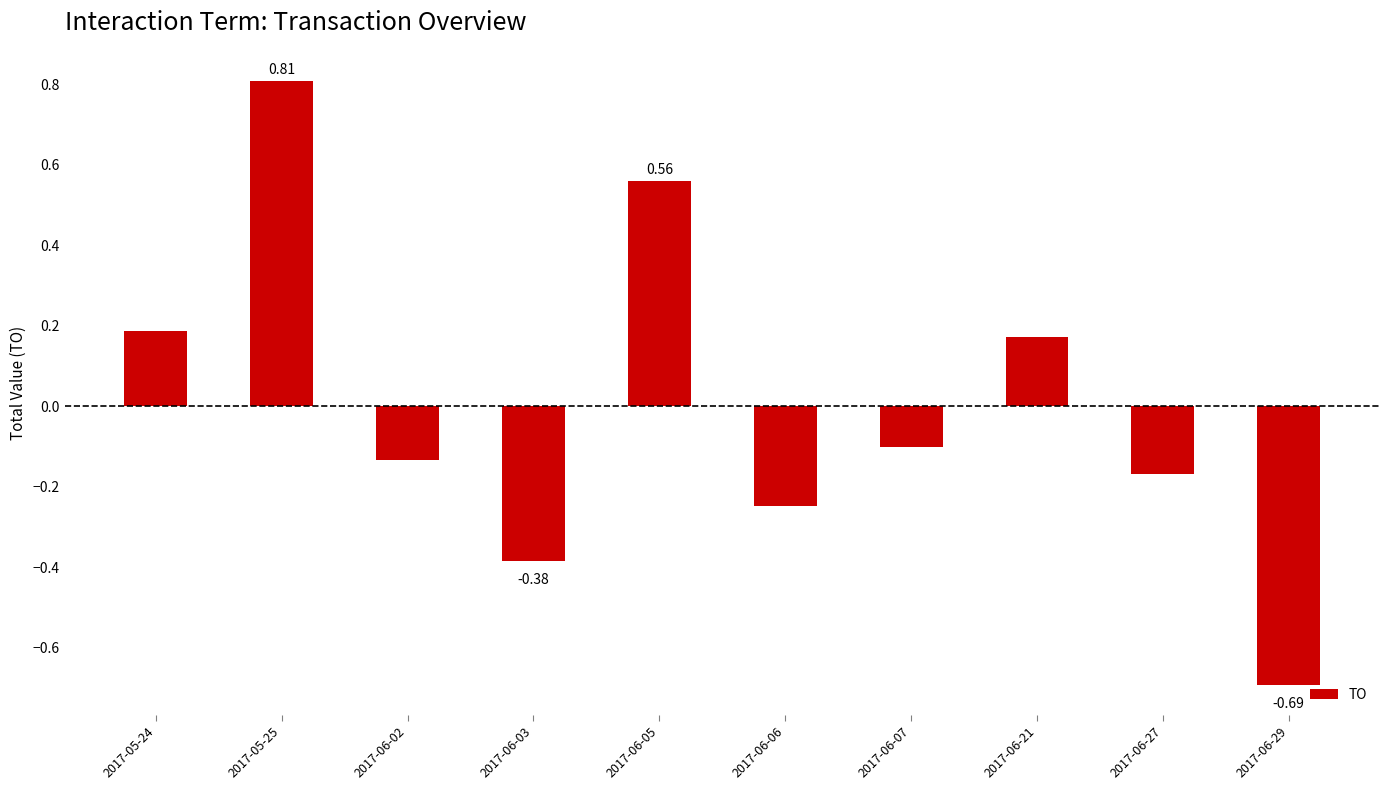

What is the change in value from 2017-05-24 to 2017-06-06?

-0.4